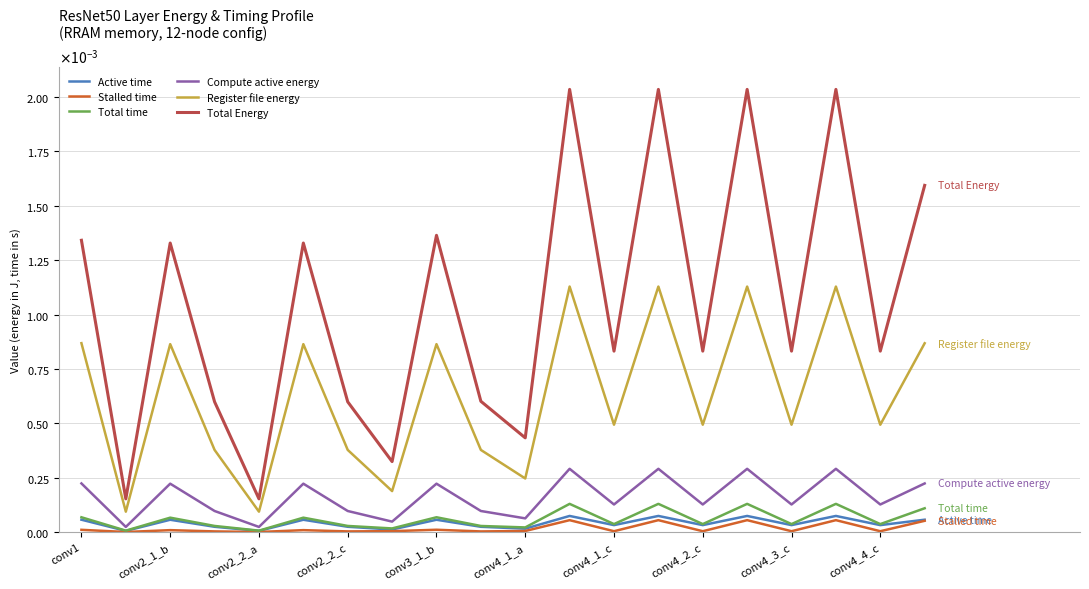

At which category does Active time reach its first local peak?

conv2_1_b